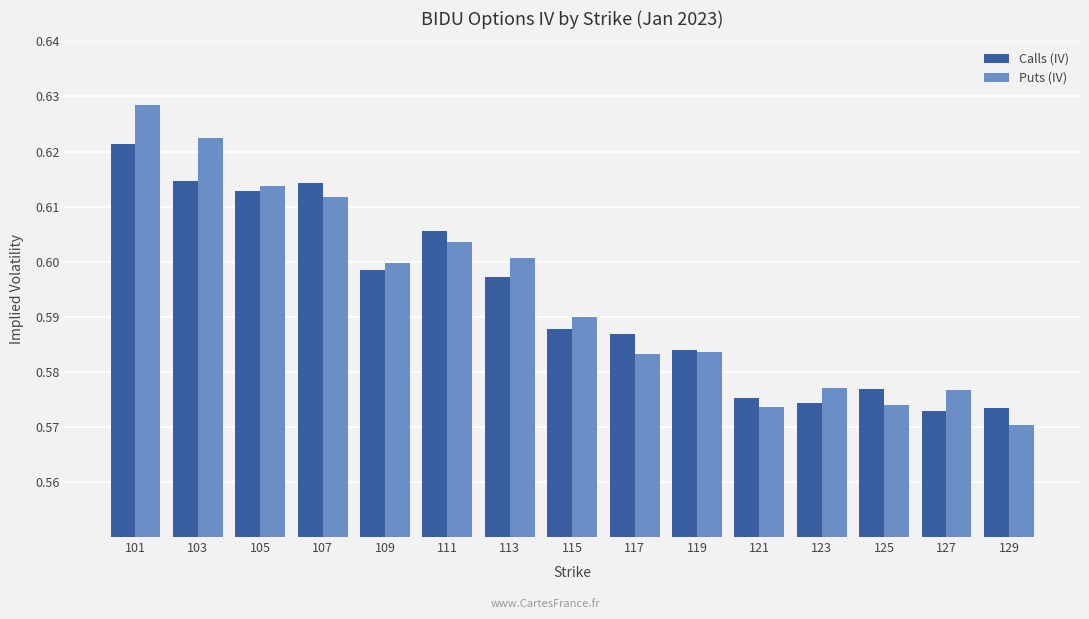

The Calls (IV) series shows 0.6 at 107. True or false?

True